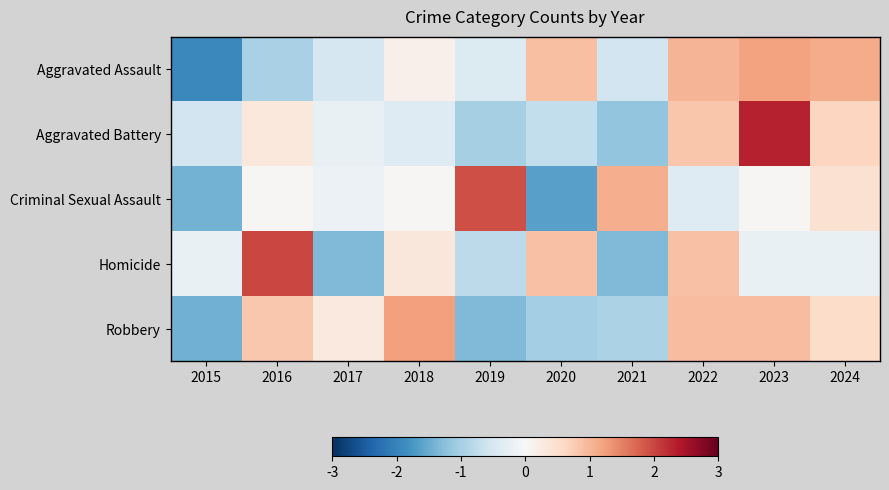

At which category does the chart reach its minimum across all series?

2015